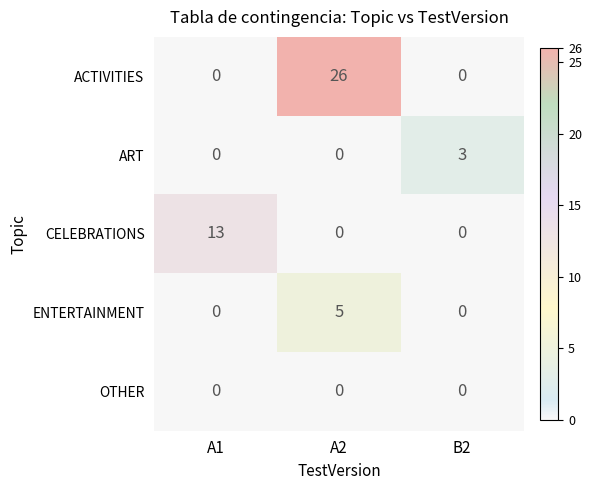

At which category is the sum across all series the highest?

A2